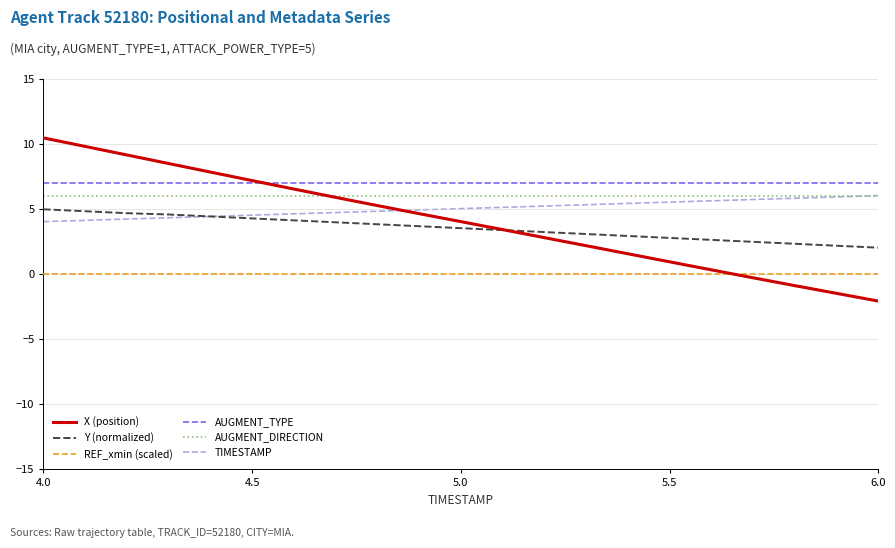

True or false: Y (normalized) and AUGMENT_TYPE cross at least once.

False